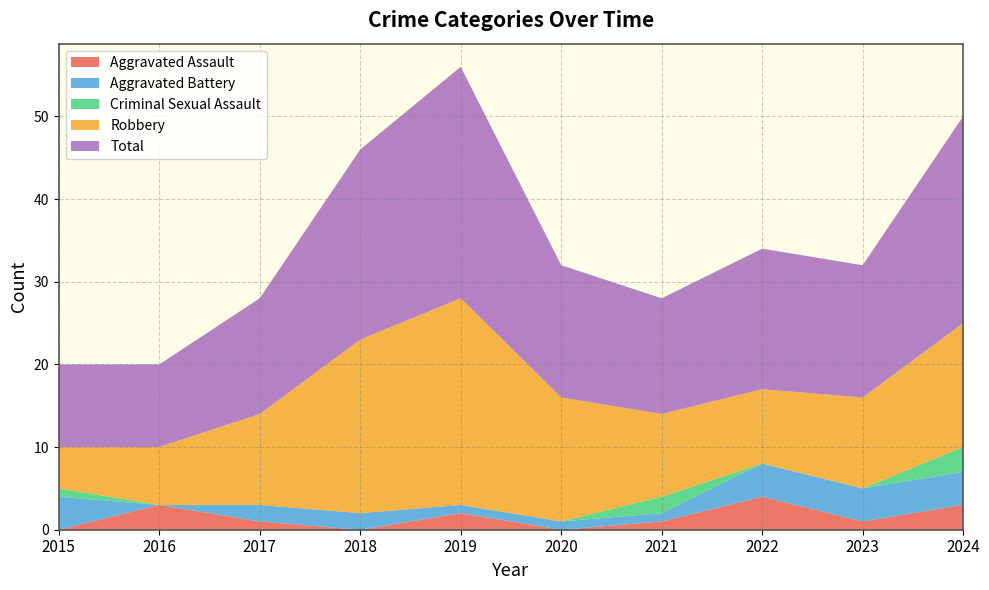

Reading left to right, list all the values displayed in this chart.

Aggravated Assault: 2015=0	2016=3	2017=1	2018=0	2019=2	2020=0	2021=1	2022=4	2023=1	2024=3
Aggravated Battery: 2015=4	2016=0	2017=2	2018=2	2019=1	2020=1	2021=1	2022=4	2023=4	2024=4
Criminal Sexual Assault: 2015=1	2016=0	2017=0	2018=0	2019=0	2020=0	2021=2	2022=0	2023=0	2024=3
Robbery: 2015=5	2016=7	2017=11	2018=21	2019=25	2020=15	2021=10	2022=9	2023=11	2024=15
Total: 2015=10	2016=10	2017=14	2018=23	2019=28	2020=16	2021=14	2022=17	2023=16	2024=25